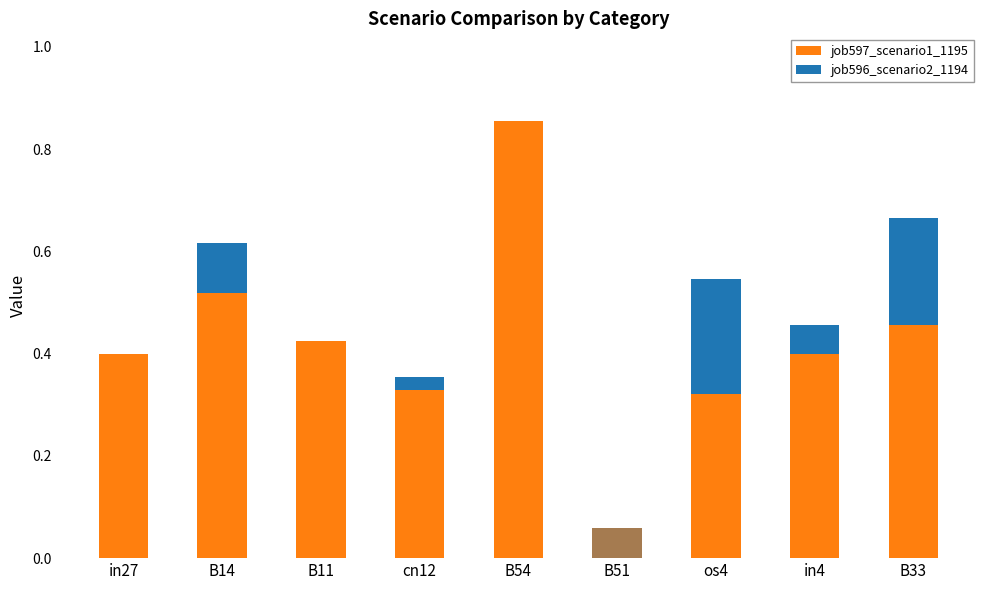

What is the value of the job597_scenario1_1195 bar at the 4th from the left?

0.3